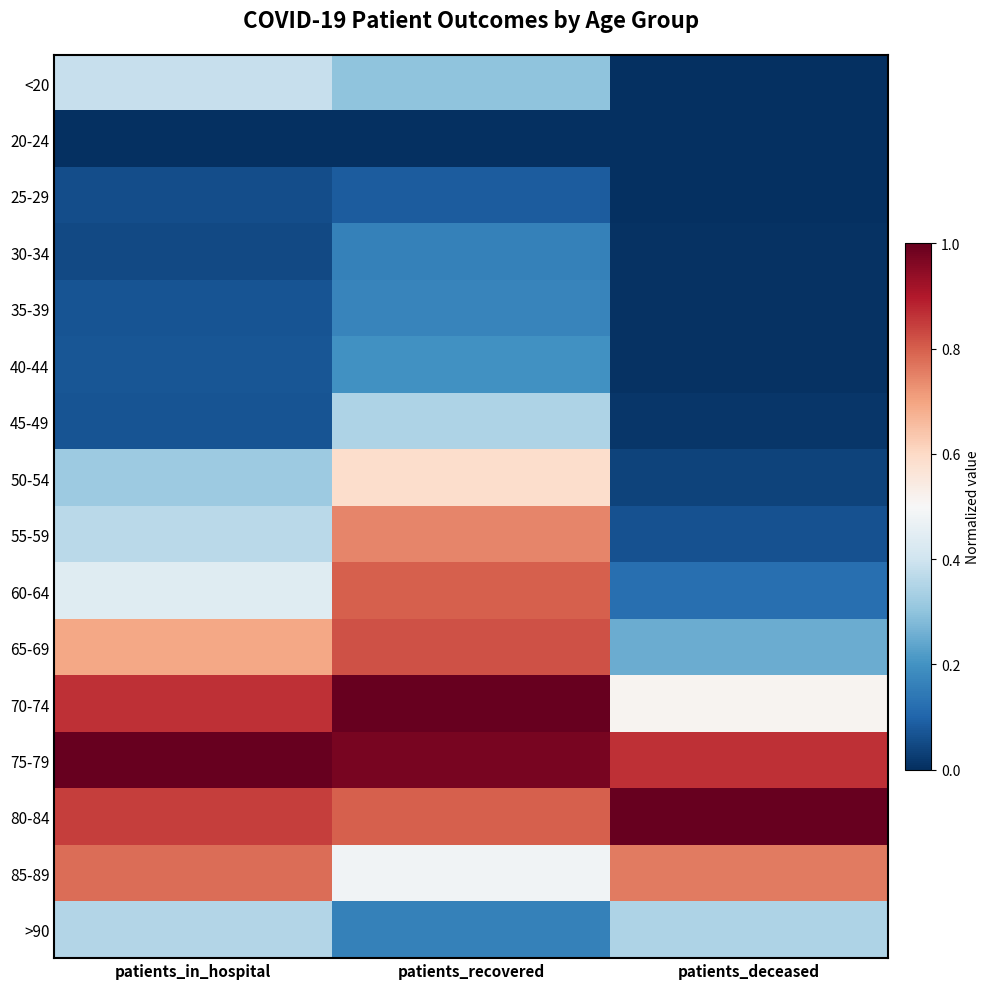

What is the difference between the highest and lowest values at patients_deceased?

1.0